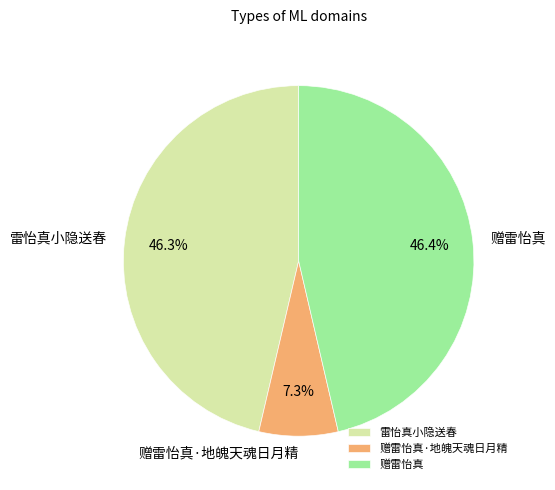

Which slice is the smallest?

赠雷怡真·地魄天魂日月精